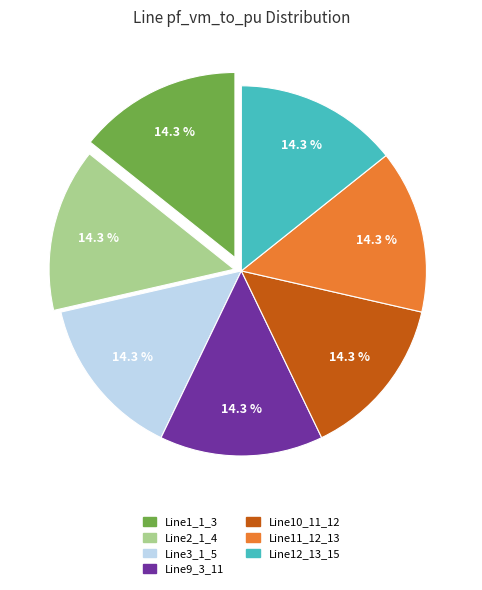

Is there a majority slice in this chart?

No